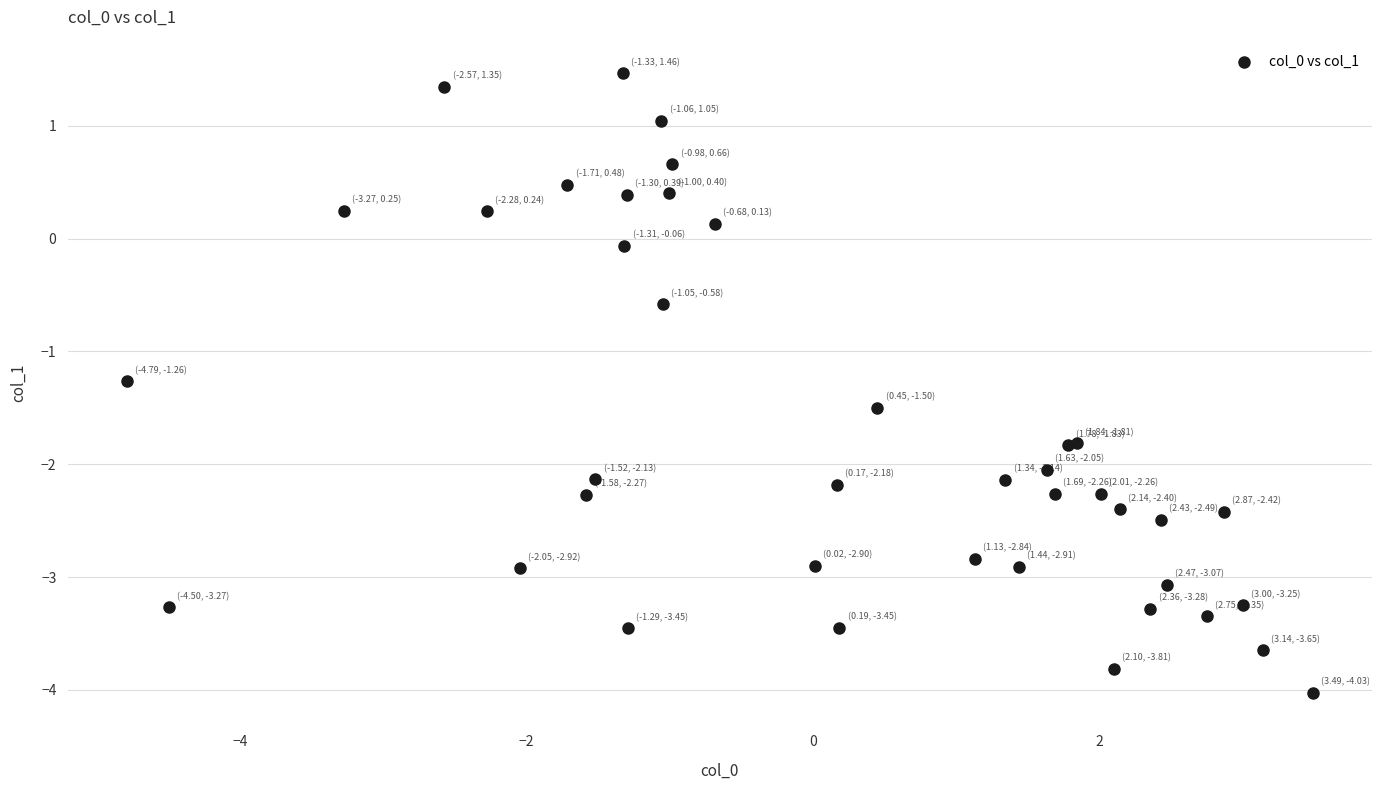

What Y value in the scatter plot is closest to -1?

-1.3